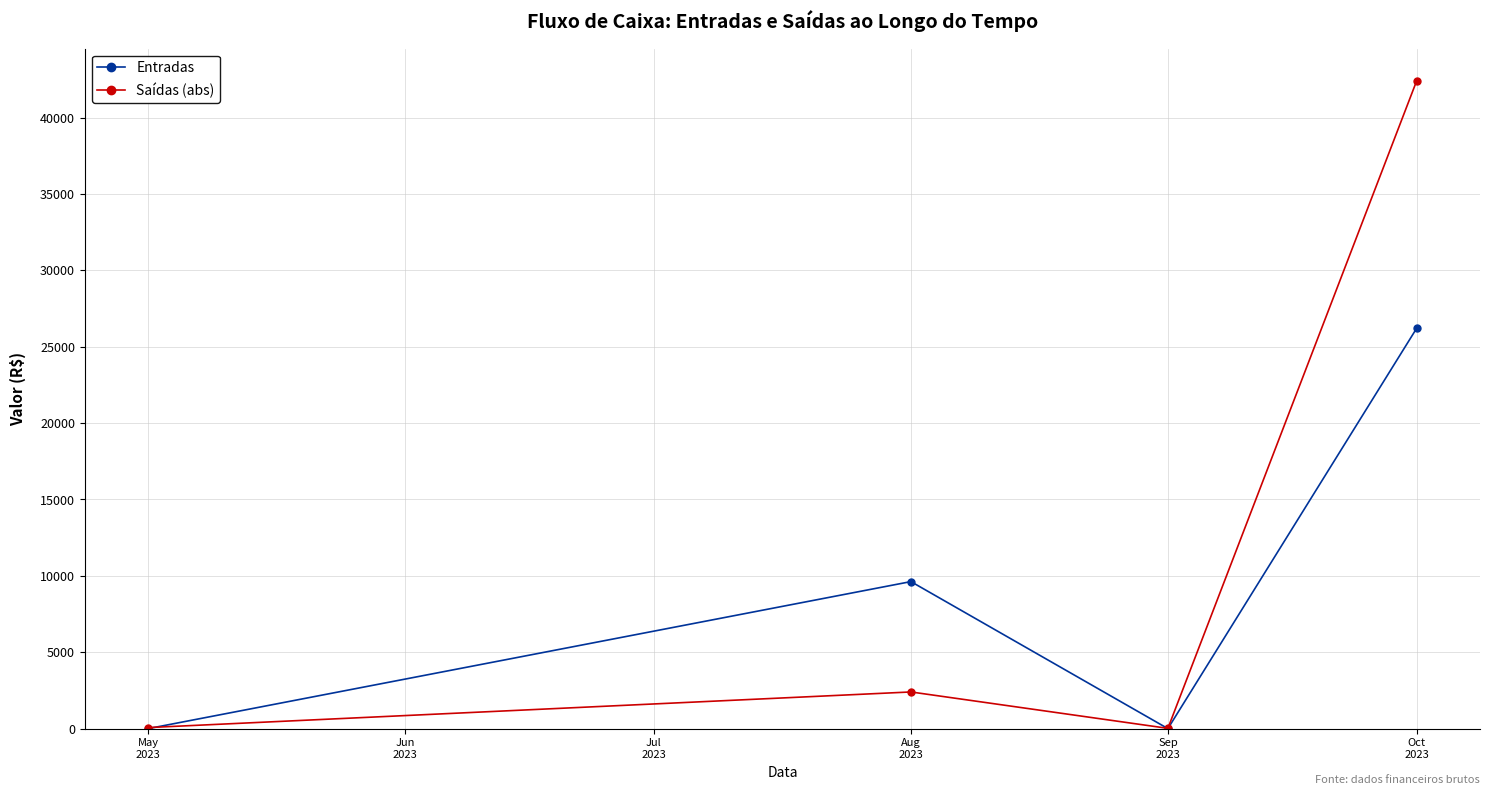

What are all the series names shown in the legend?

Entradas, Saídas (abs)